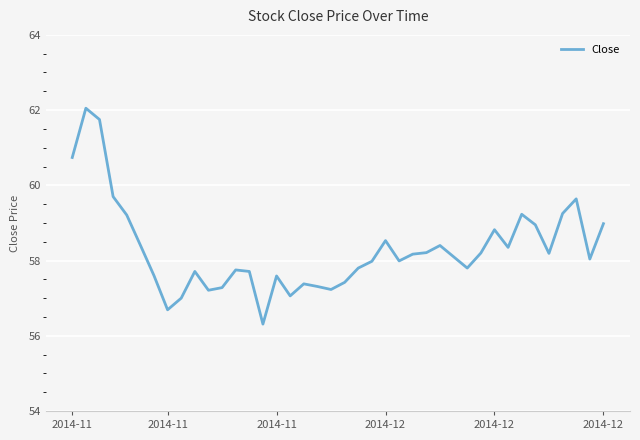

What is the smallest value displayed?

56.3